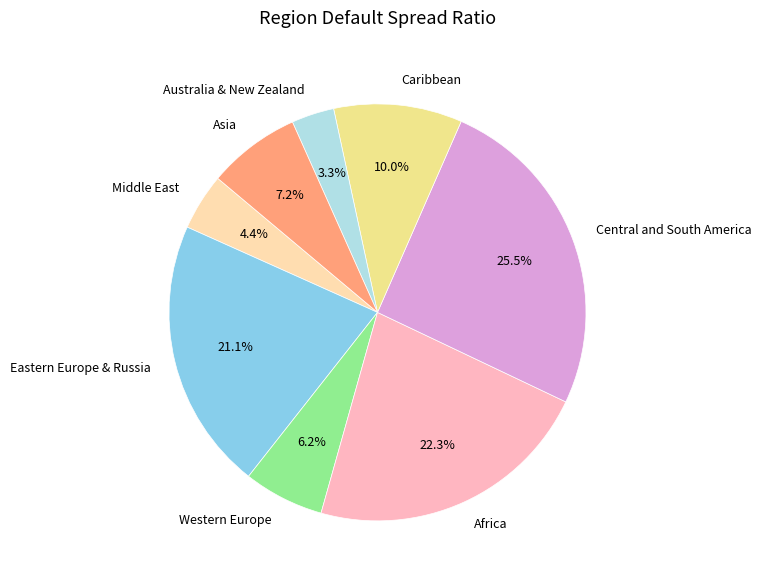

What percentage is the Australia & New Zealand slice, to the nearest percent?

3%